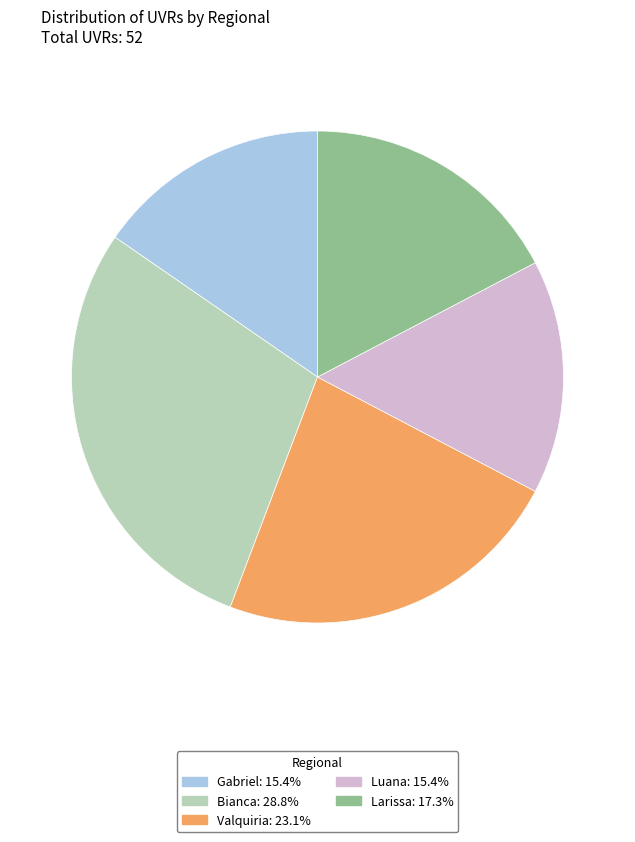

The Larissa slice represents 6% of the pie. True or false?

False